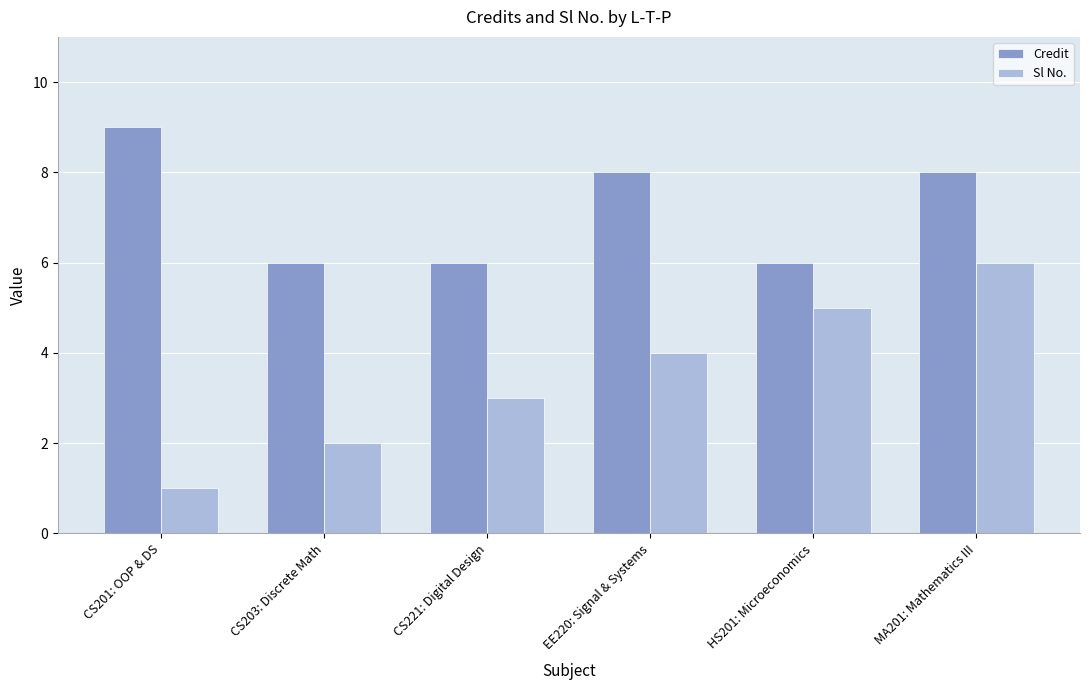

Rank the series at EE220: Signal & Systems from highest to lowest value.

Credit, Sl No.